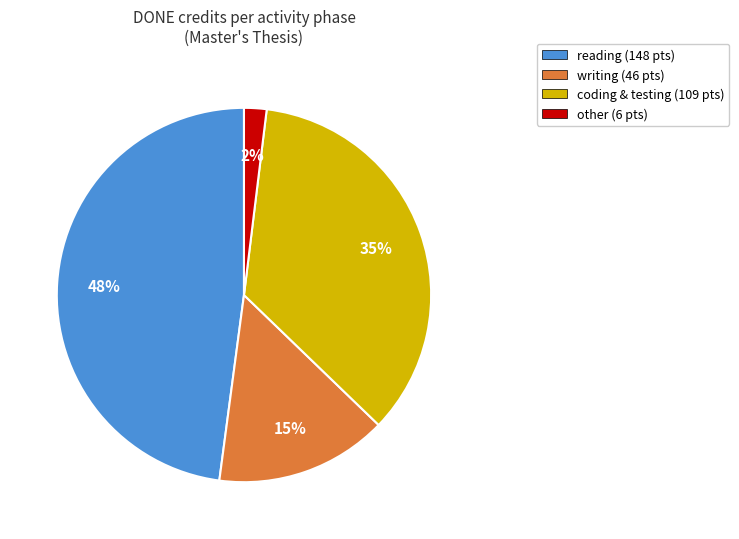

Is the sum of other (6 pts) and coding & testing (109 pts) greater than half?

No